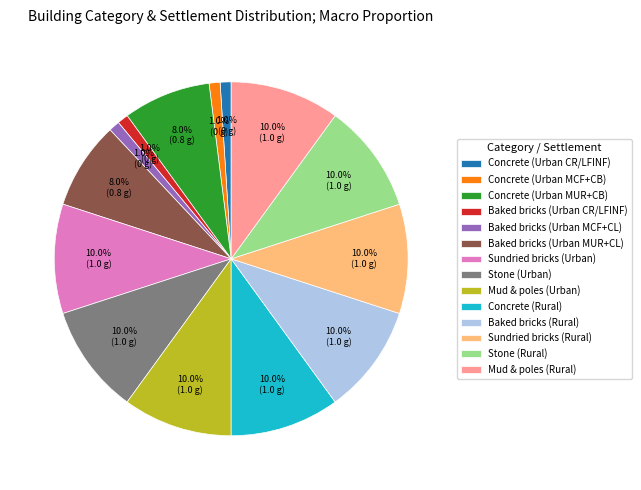

To the nearest percent, what is the difference between the largest and smallest slice percentages?

9%